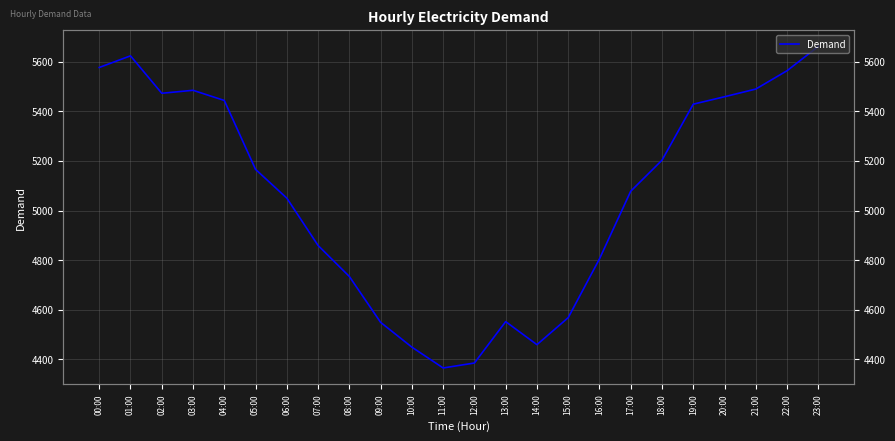

Reading left to right, transcribe all the data shown in this chart.

00:00=5577	01:00=5624	02:00=5473	03:00=5485	04:00=5444	05:00=5166	06:00=5050	07:00=4859	08:00=4734	09:00=4549	10:00=4449	11:00=4365	12:00=4385	13:00=4552	14:00=4459	15:00=4568	16:00=4805	17:00=5078	18:00=5203	19:00=5429	20:00=5459	21:00=5490	22:00=5564	23:00=5662